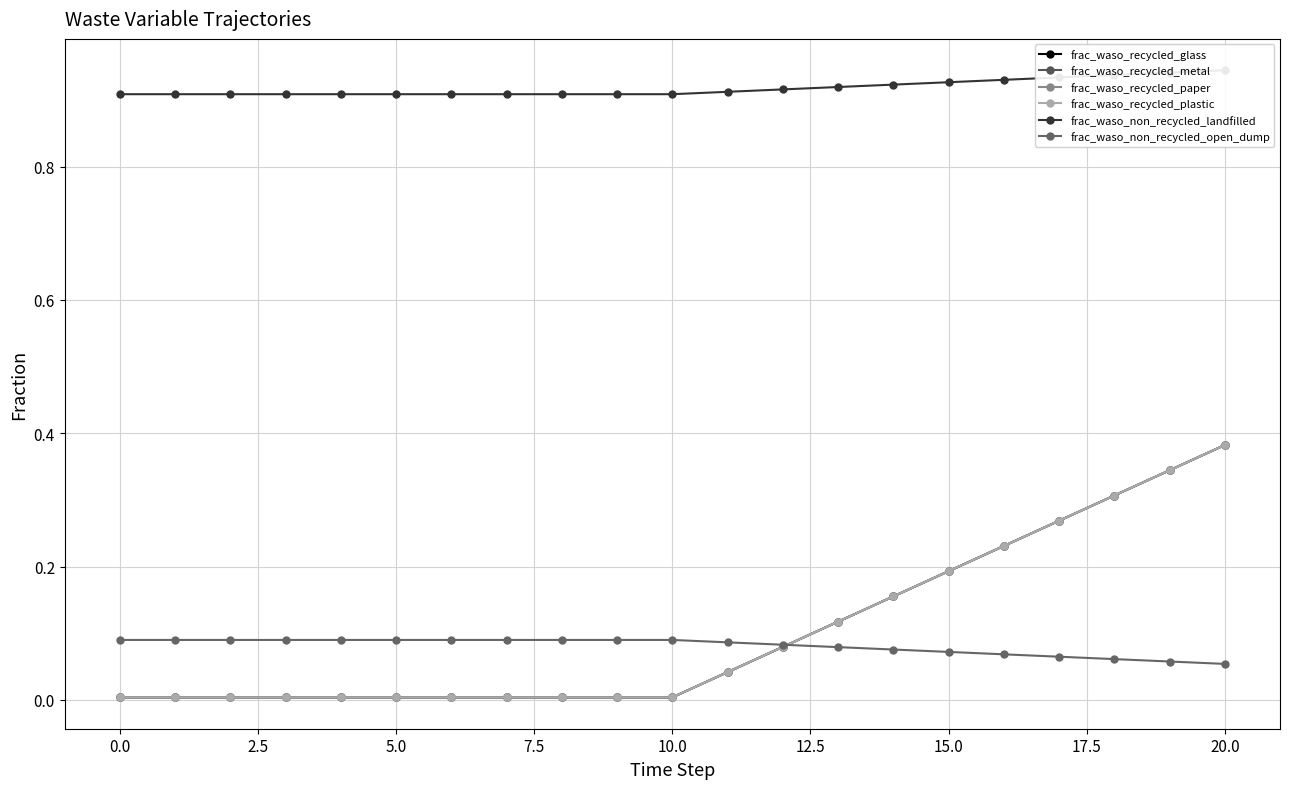

What is the label of the 17th point from the left?

16